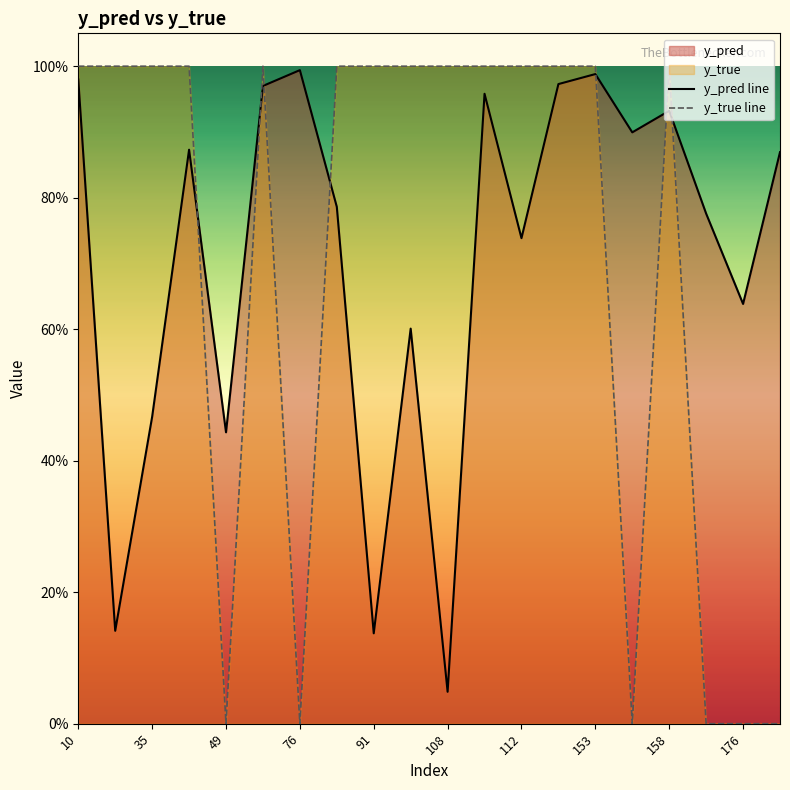

What is the value of the y_true line point at the 17th from the left?

1.0